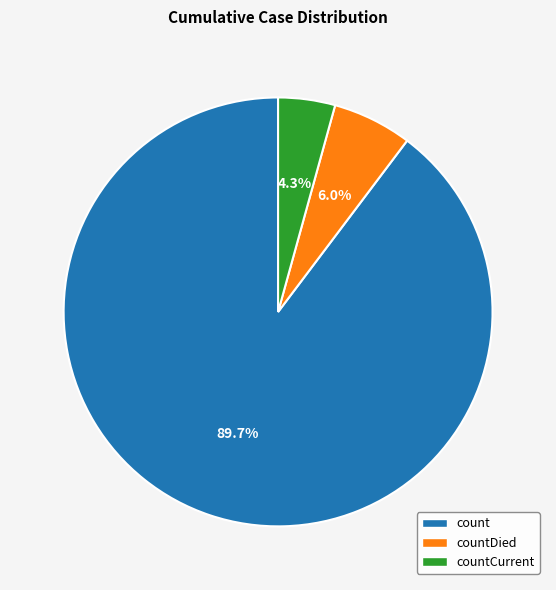

Count the number of slices in the pie.

3